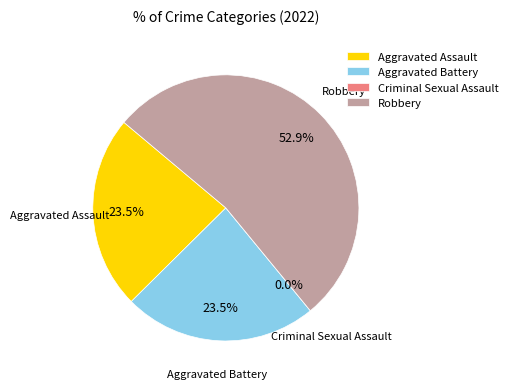

The Robbery slice represents 53% of the pie. True or false?

True